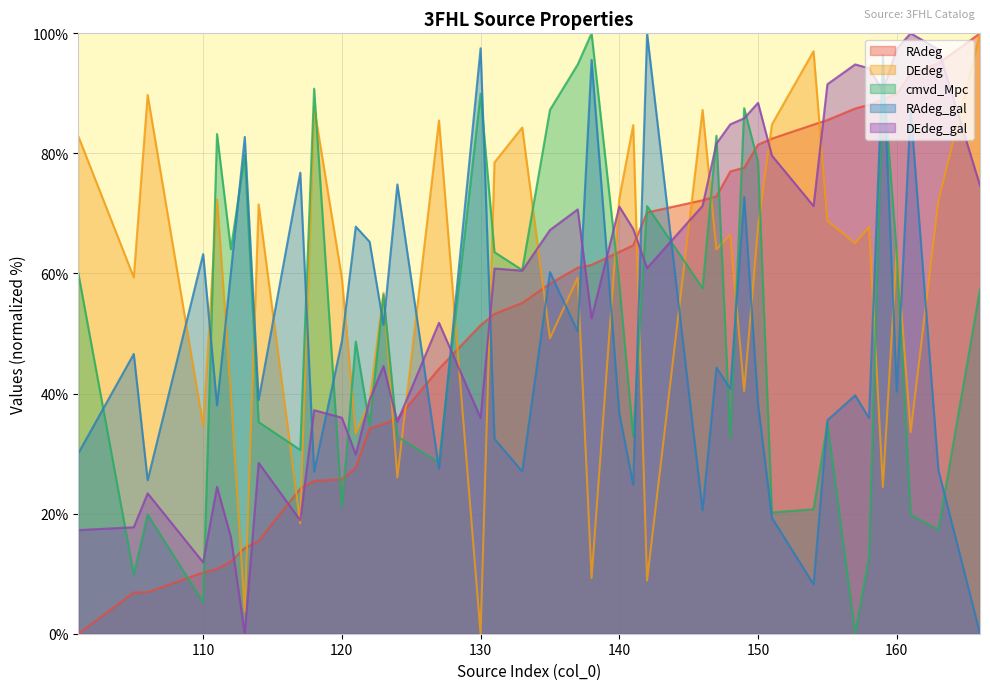

What is the total value across all series at 130?

274.8